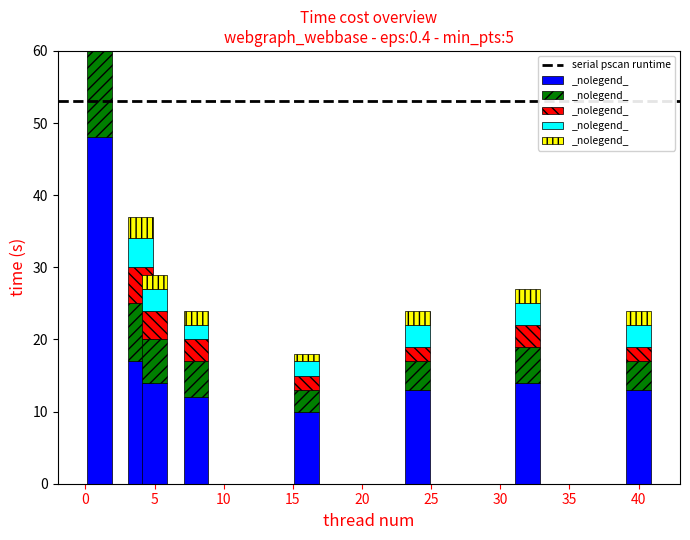

Between 4 and 16, which series saw the biggest shift?

1st: prune execution time